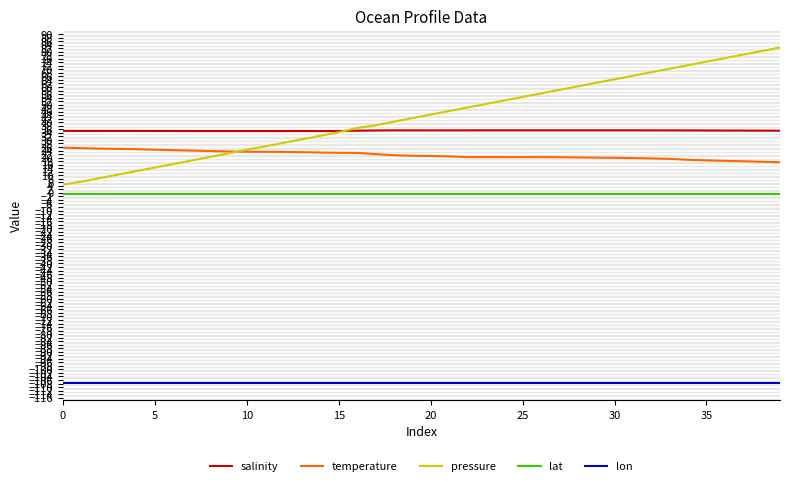

What is the maximum value shown in the chart?

82.4